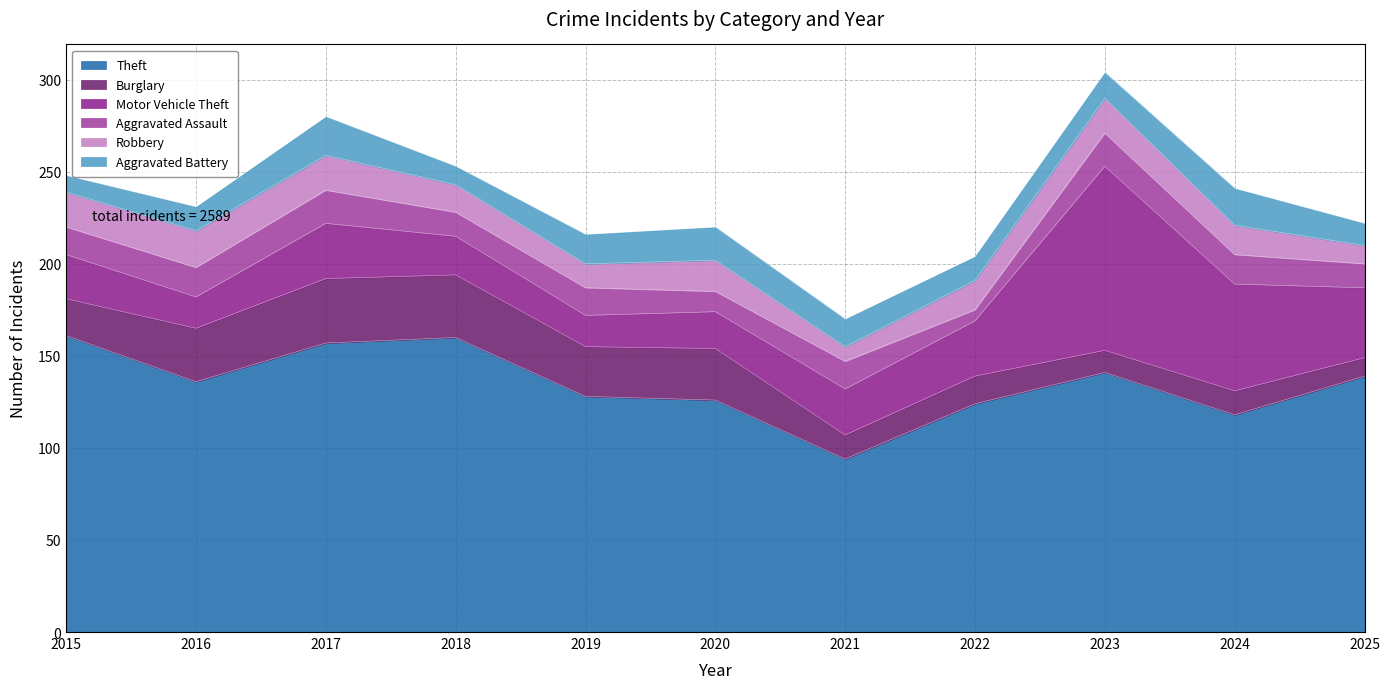

True or false: Aggravated Battery and Theft cross at least once.

False